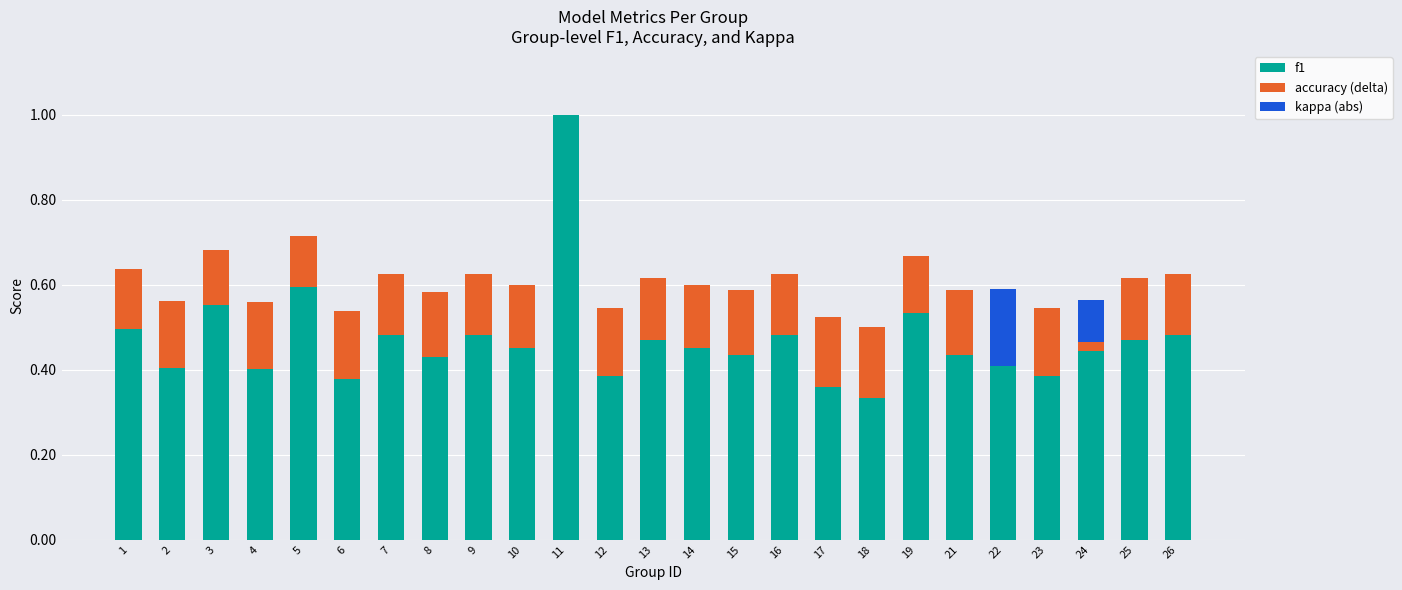

Rank the series at 24 from lowest to highest value.

accuracy (delta), kappa (abs), f1